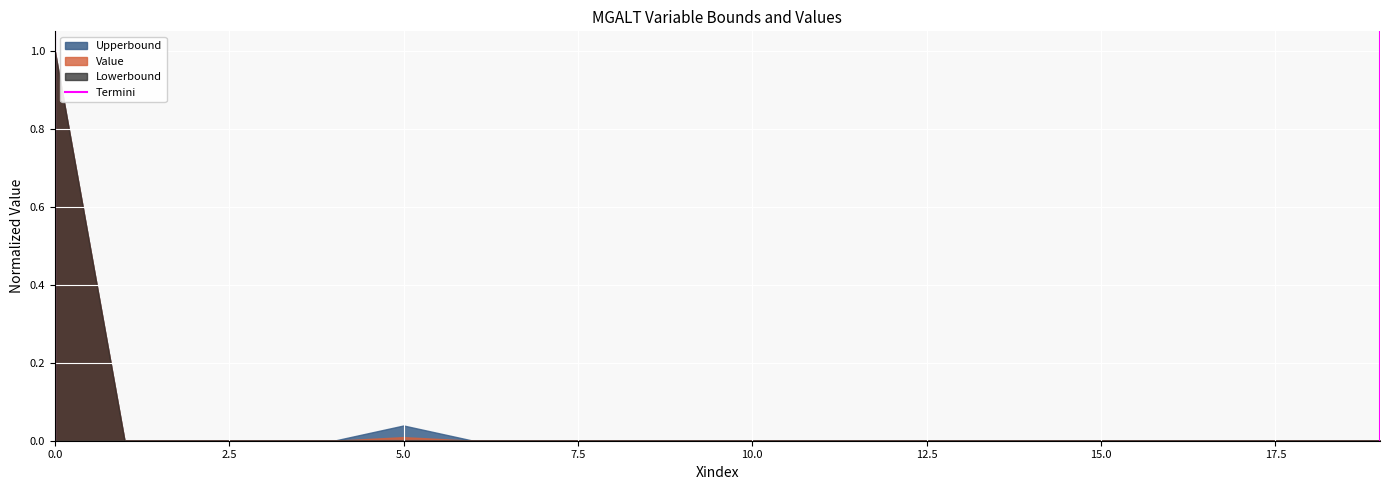

How many lines are shown in the chart?

3